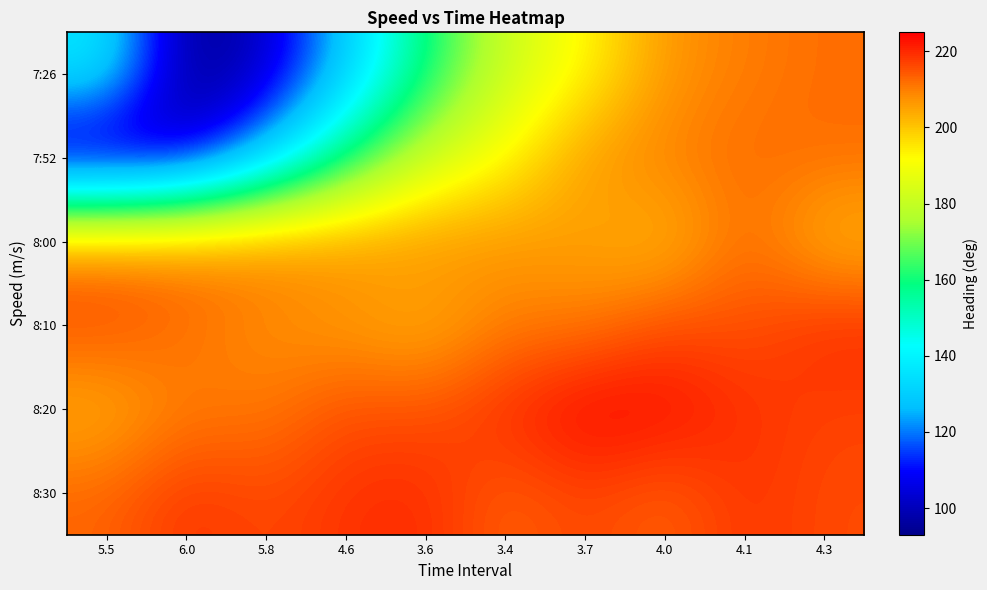

Reading right to left, extract all data points from this chart.

7:26: 4.3=212	4.1=210	4.0=207	3.7=192	3.4=182	3.6=159	4.6=129	5.8=101	6.0=93	5.5=138
7:52: 4.3=212	4.1=212	4.0=210	3.7=207	3.4=192	3.6=182	4.6=159	5.8=129	6.0=101	5.5=93
8:00: 4.3=202	4.1=213	4.0=201	3.7=205	3.4=207	3.6=208	4.6=208	5.8=210	6.0=210	5.5=210
8:10: 4.3=220	4.1=215	4.0=216	3.7=210	3.4=210	3.6=203	4.6=206	5.8=208	6.0=212	5.5=216
8:20: 4.3=217	4.1=219	4.0=224	3.7=225	3.4=220	3.6=215	4.6=216	5.8=210	6.0=210	5.5=203
8:30: 4.3=216	4.1=219	4.0=213	3.7=217	3.4=213	3.6=220	4.6=219	5.8=216	6.0=219	5.5=213